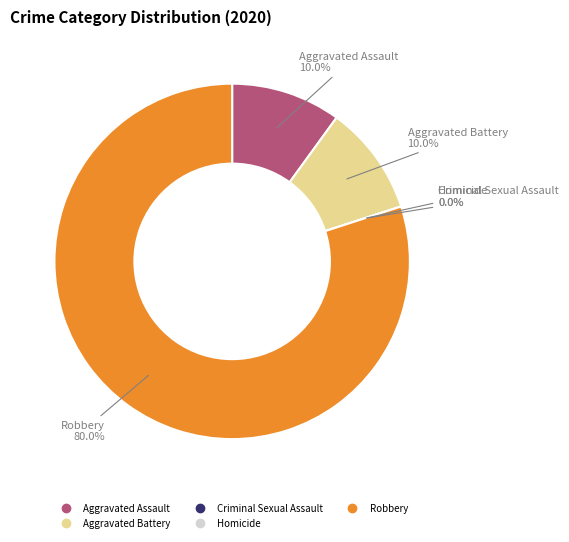

What is the majority slice?

Robbery